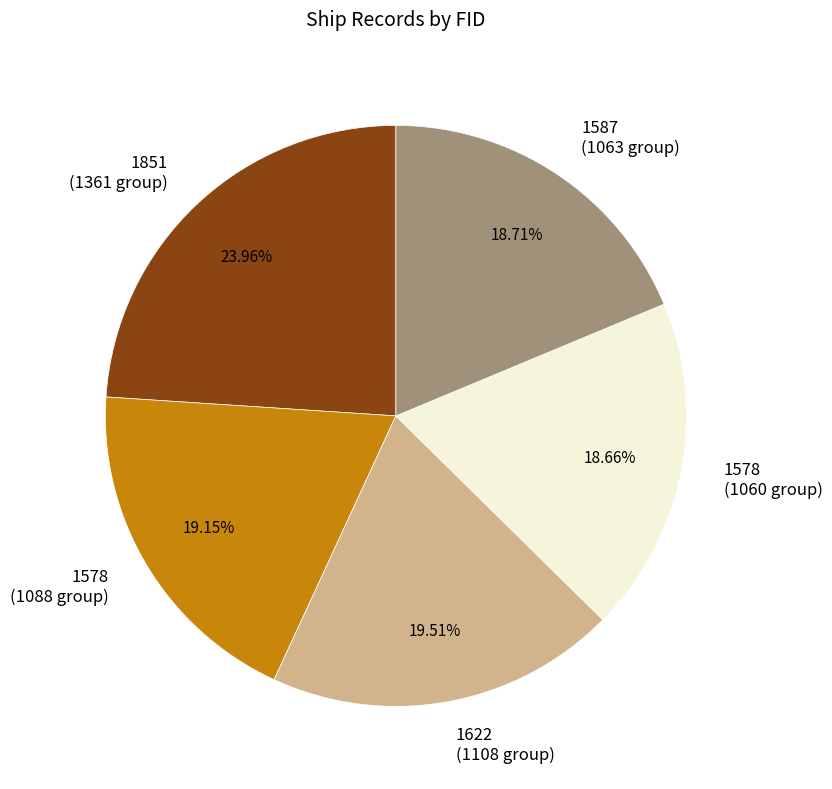

Is there a majority slice in this chart?

No